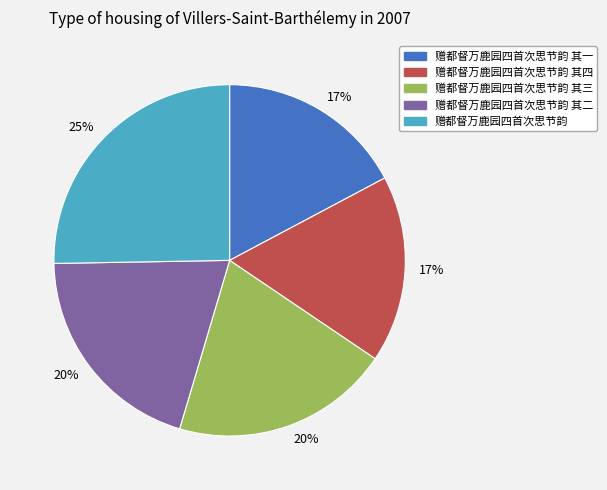

To the nearest percent, what is the difference between the 赠都督万鹿园四首次思节韵 其二 and 赠都督万鹿园四首次思节韵 其一 slice percentages?

3%